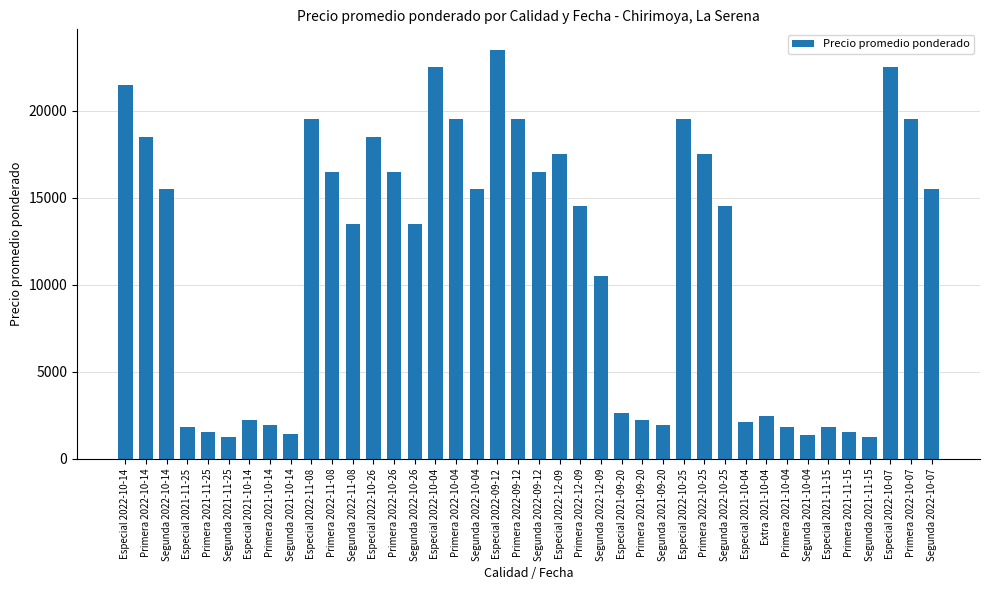

Approximately how many times larger is the value at Especial 2021-11-15 compared to Especial 2022-10-07?

0.1